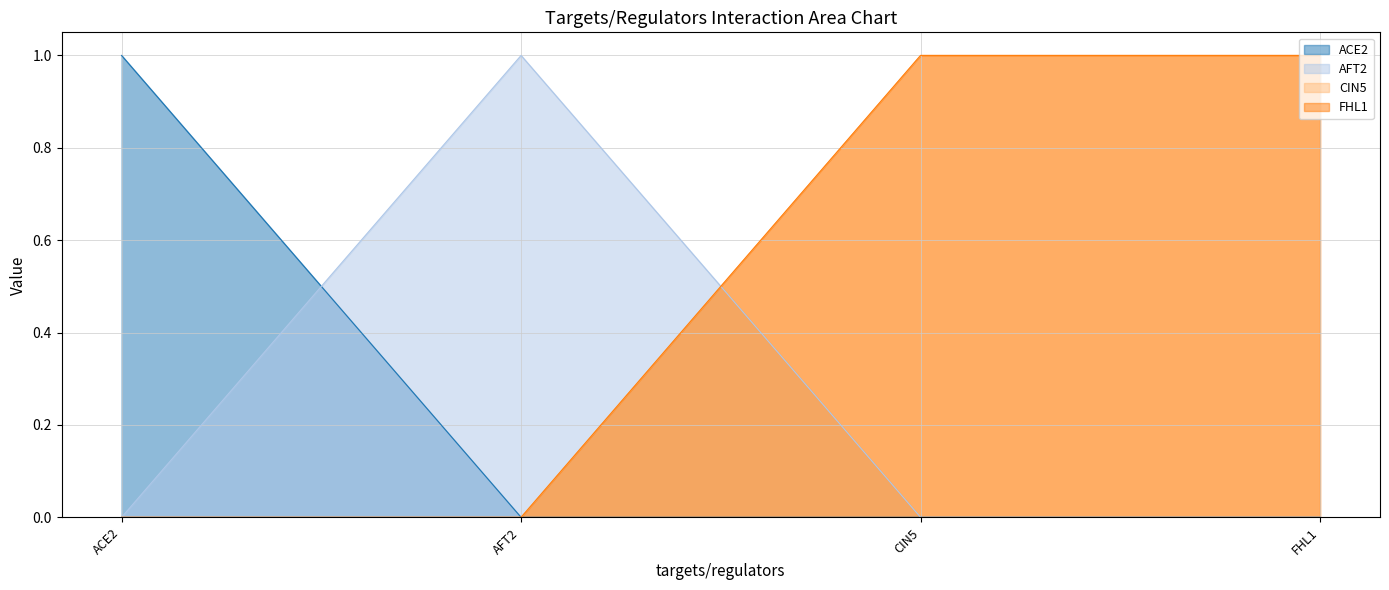

What are all the series names shown in the legend?

ACE2, AFT2, CIN5, FHL1